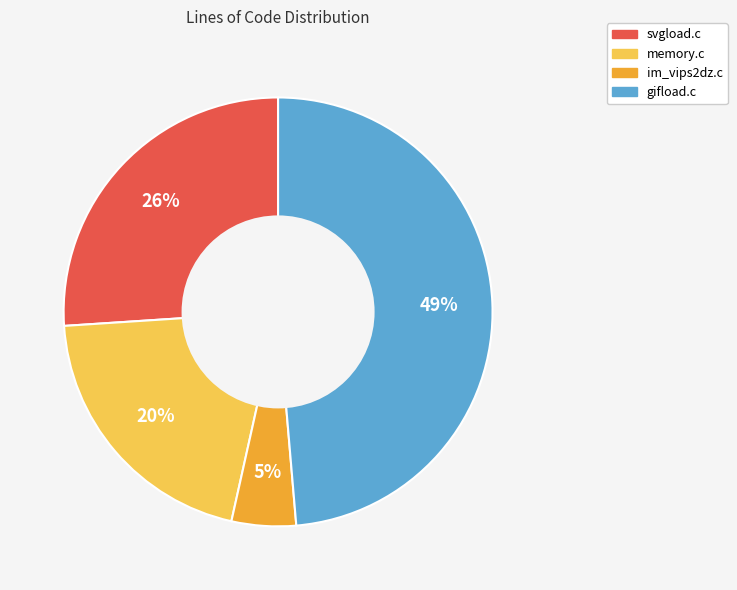

What is the largest slice in the pie chart?

gifload.c